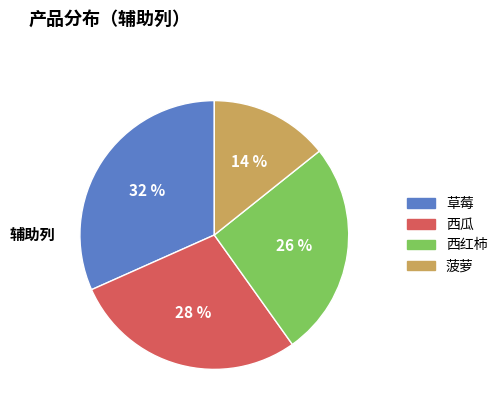

The 菠萝 slice represents 14% of the pie. True or false?

True